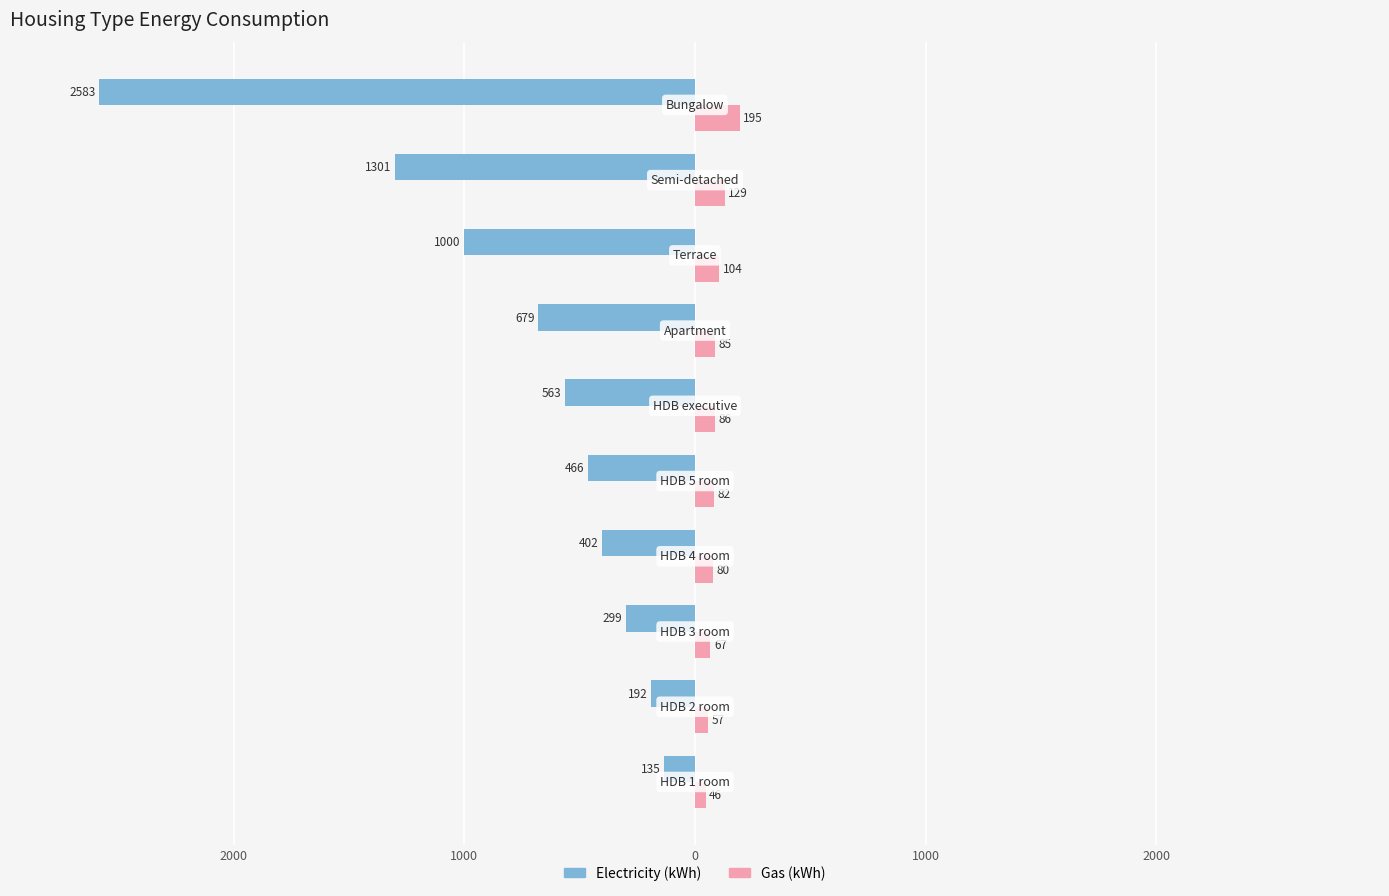

What is the sum of all Electricity (kWh) values?

-7620